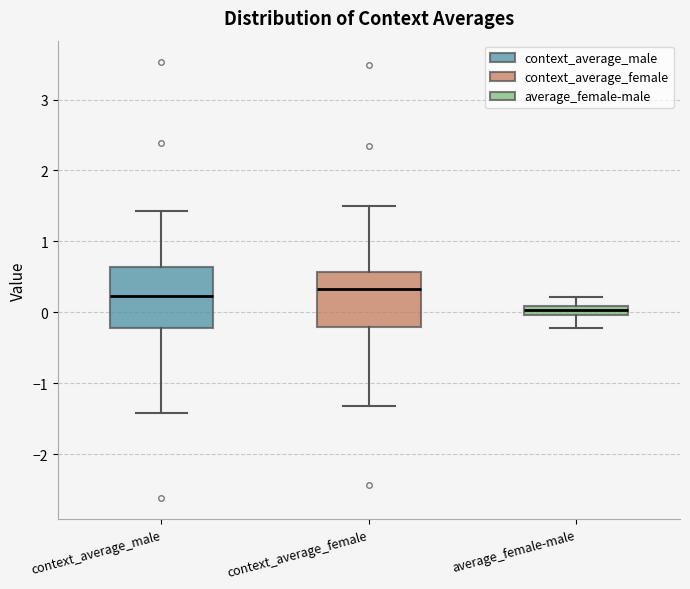

Where does the upper whisker of the box for context_average_male end on the y-axis? The values are not printed on the chart, so give them approximately, as read against the axis.

1.4